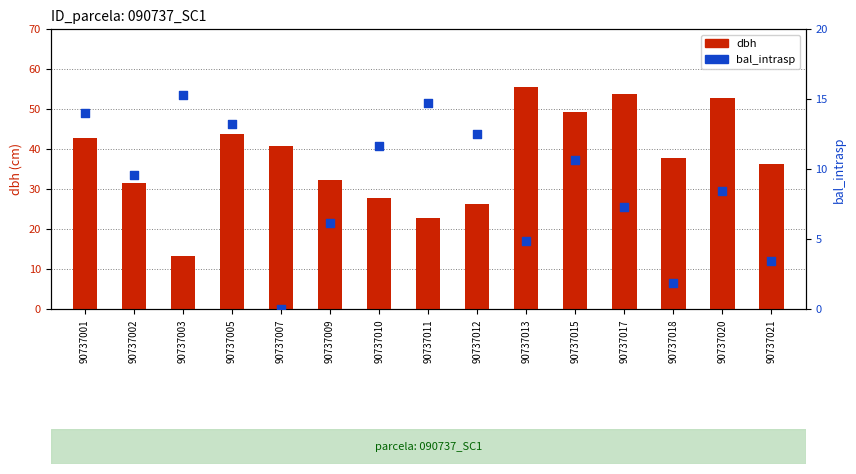

At which category is the sum across all series the highest?

90737020